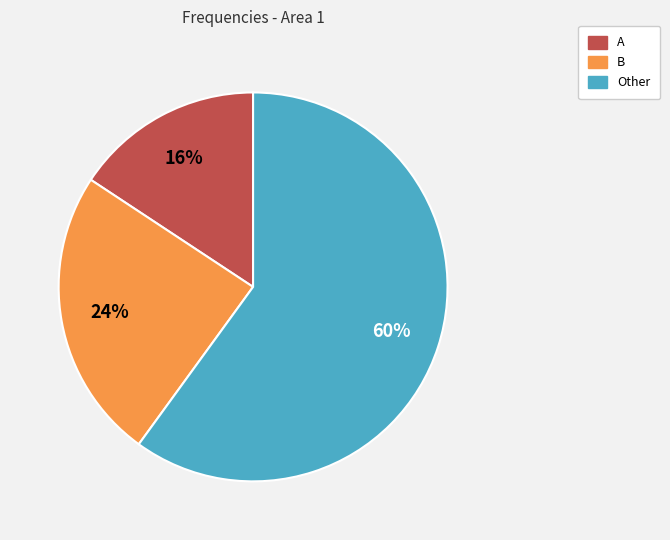

Which category has the biggest portion of the pie?

Other